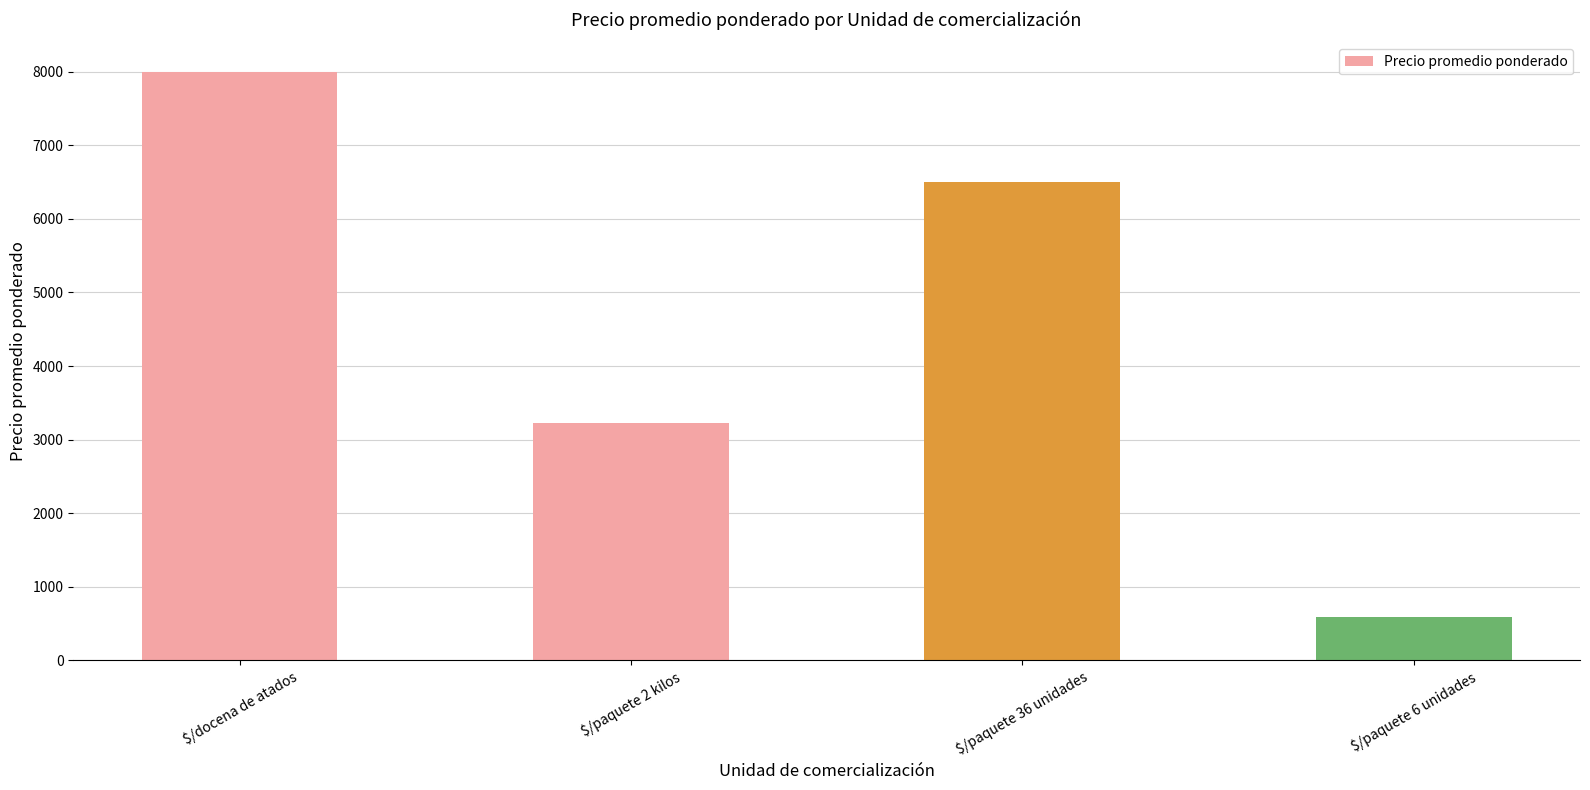

What is the difference between the second highest and minimum values?

5914